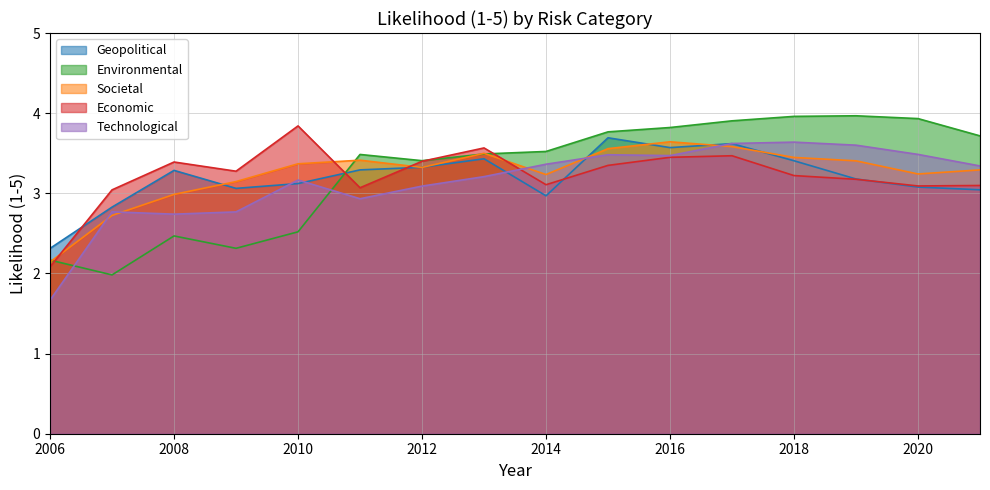

At which category does Economic reach its first local peak?

2008